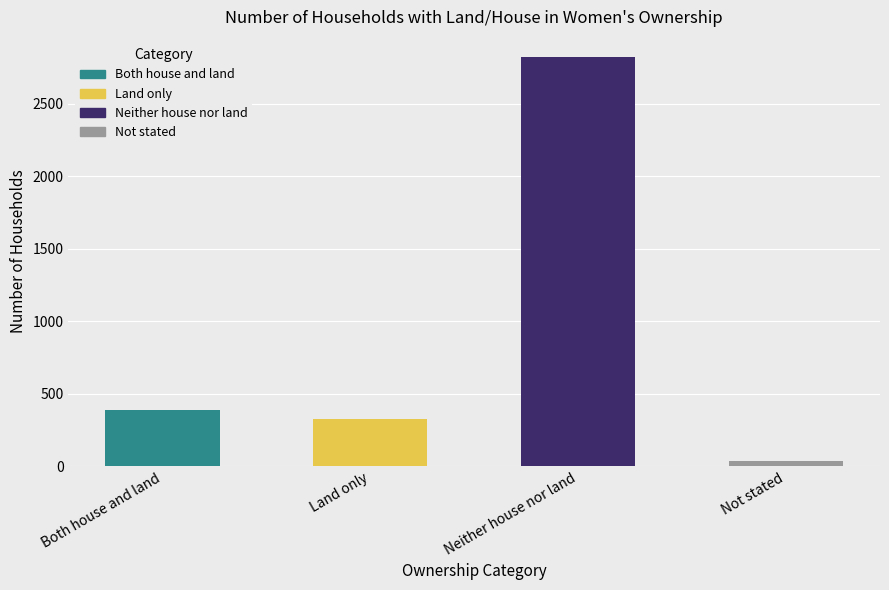

What is the value of the 1st bar from the left?

390